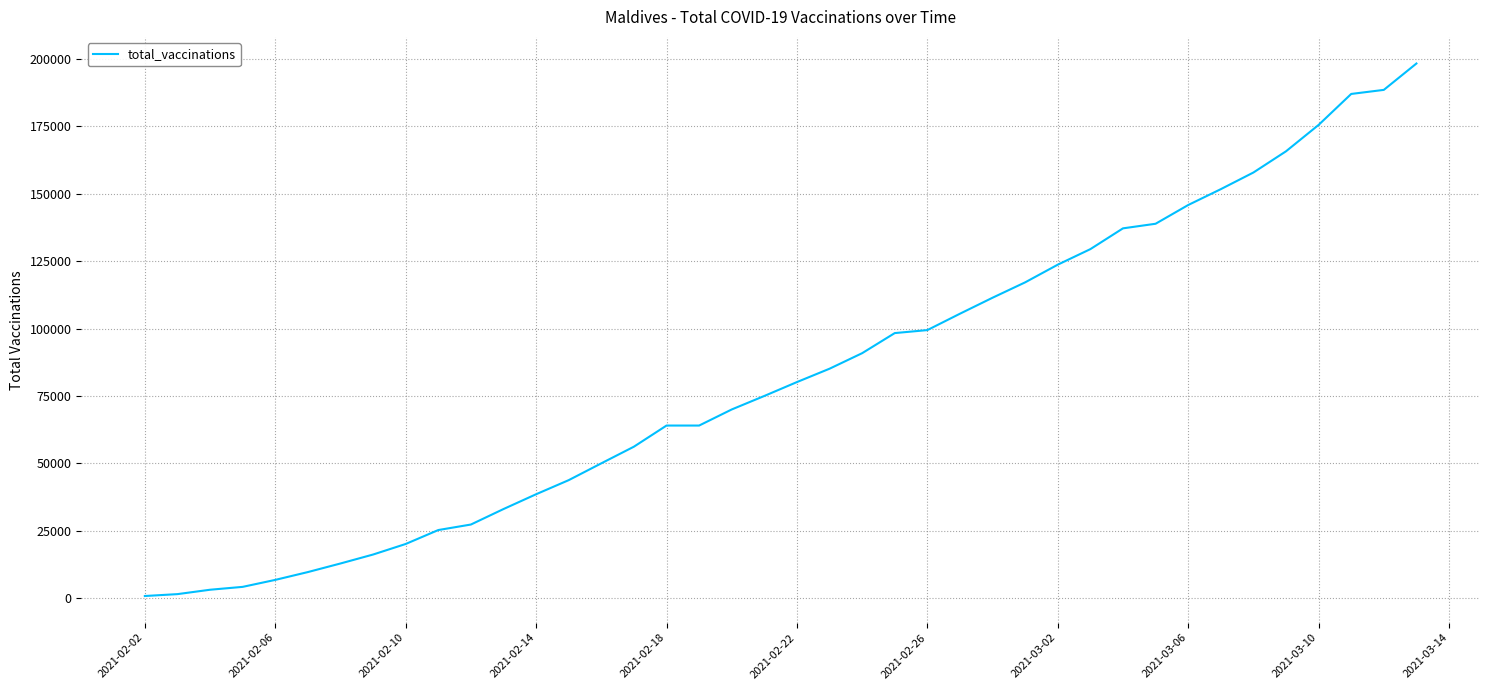

What is the difference between the maximum and minimum values?

197326